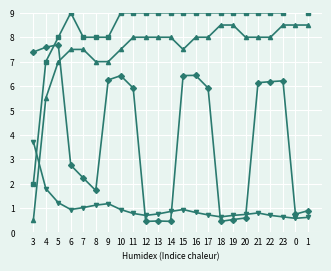

How many distinct data groups are displayed?

4